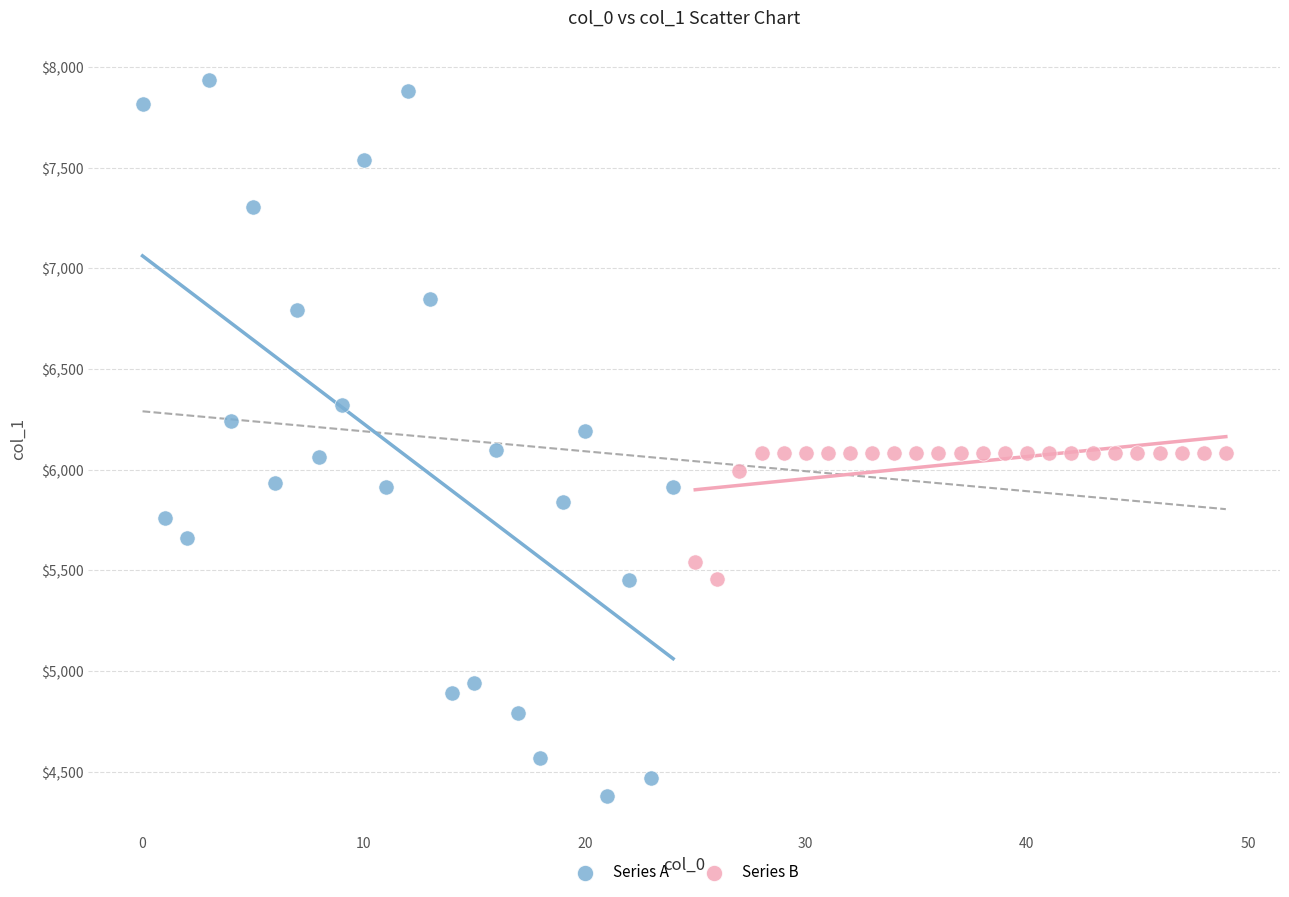

Which series reaches the minimum Y coordinate?

Series A